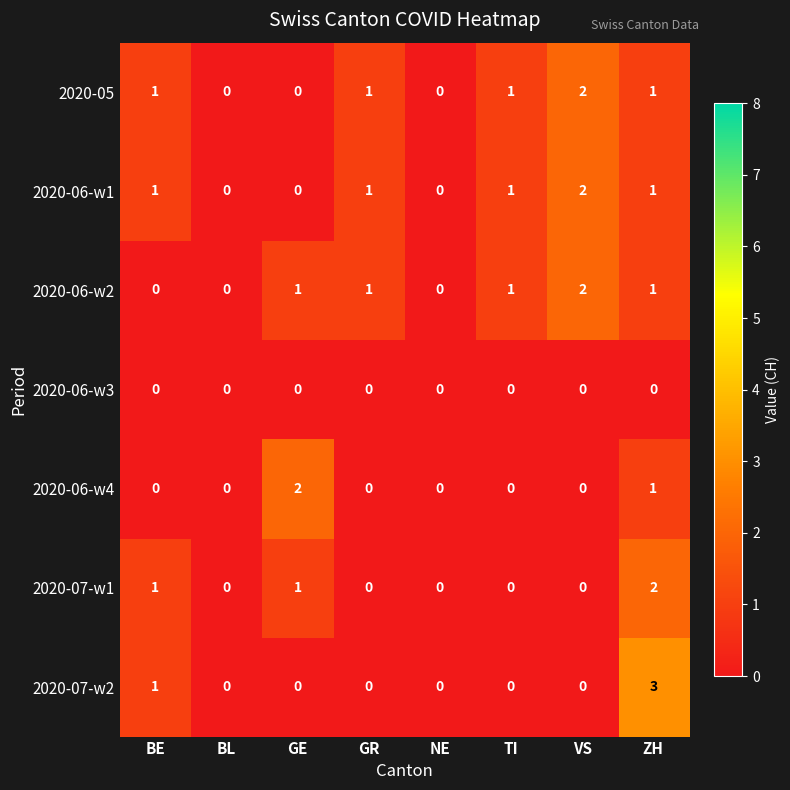

What is the maximum value shown in the chart?

3